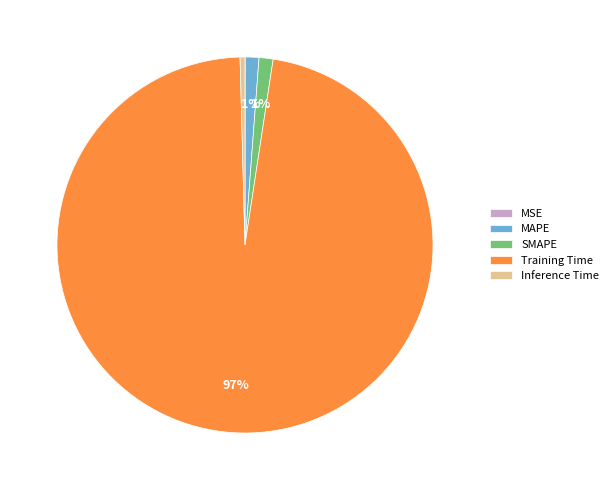

Do Training Time and MAPE together represent more than half of the pie?

Yes